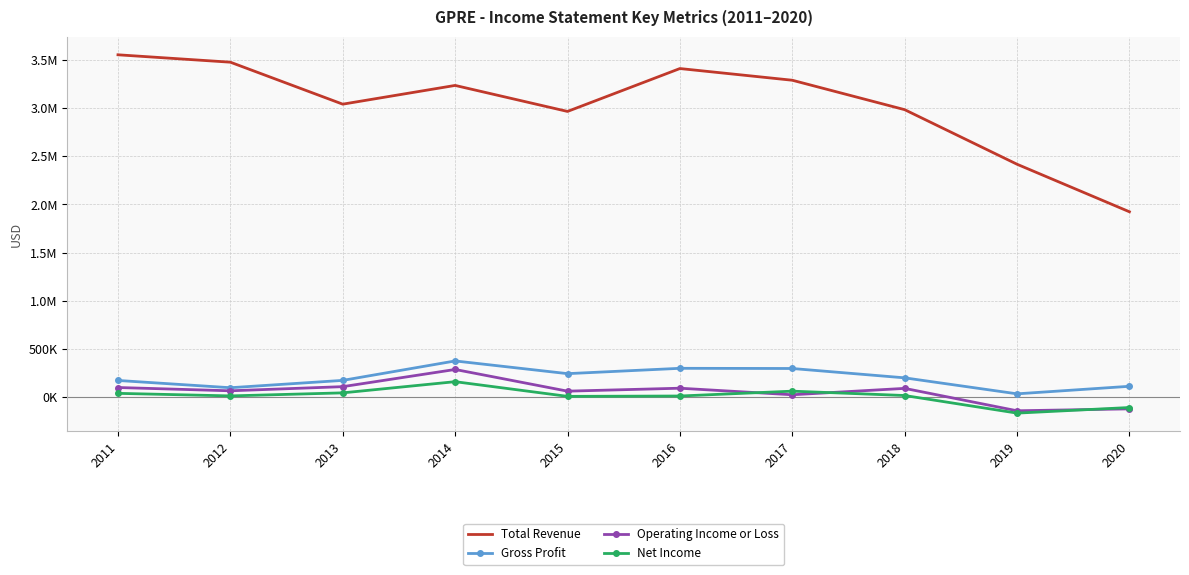

At which category is the sum across all series the highest?

2014